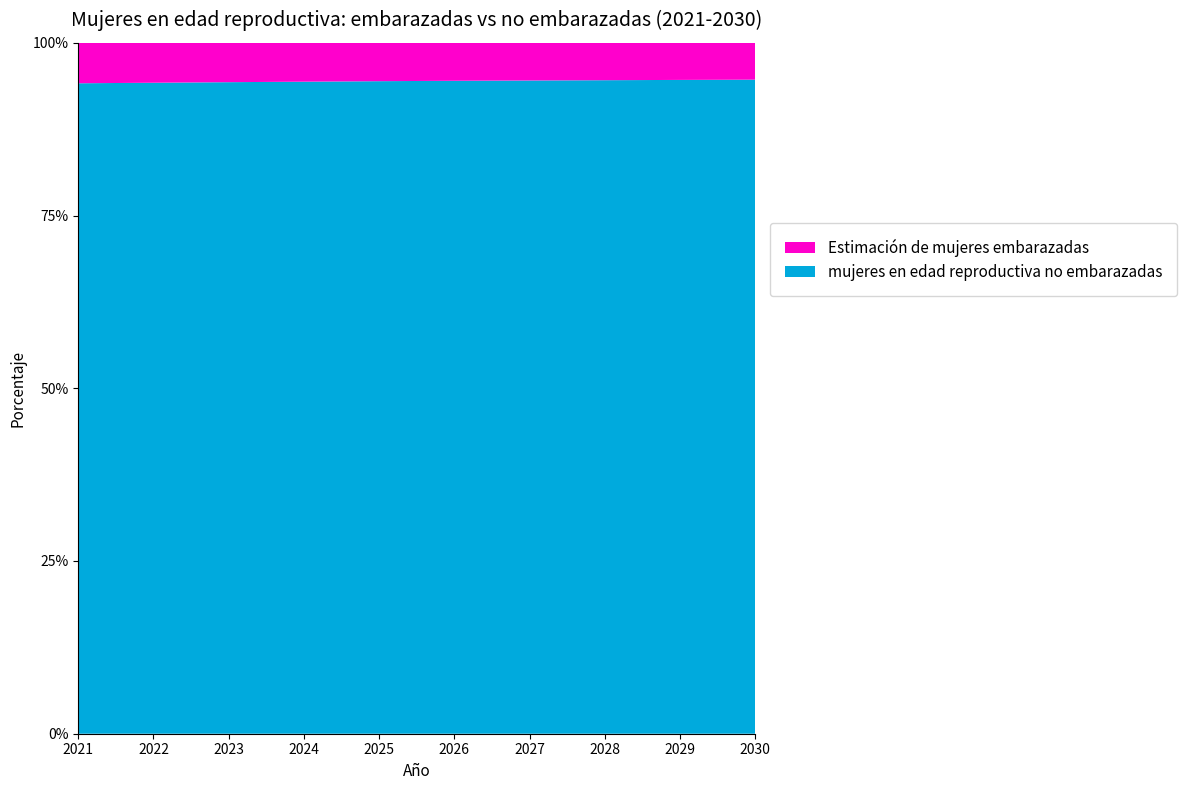

Reading right to left, list all the values displayed in this chart.

Estimación de mujeres embarazadas: 2030=70645.4	2029=71293.7	2028=71902.9	2027=72485.7	2026=73041.3	2025=73555.3	2024=74302.1	2023=75015.8	2022=75695.6	2021=76325.7
mujeres en edad reproductiva no embarazadas: 2030=1254354.6	2029=1256706.3	2028=1257097.1	2027=1257514.3	2026=1255958.7	2025=1251444.7	2024=1246697.9	2023=1241984.2	2022=1234304.4	2021=1227674.3